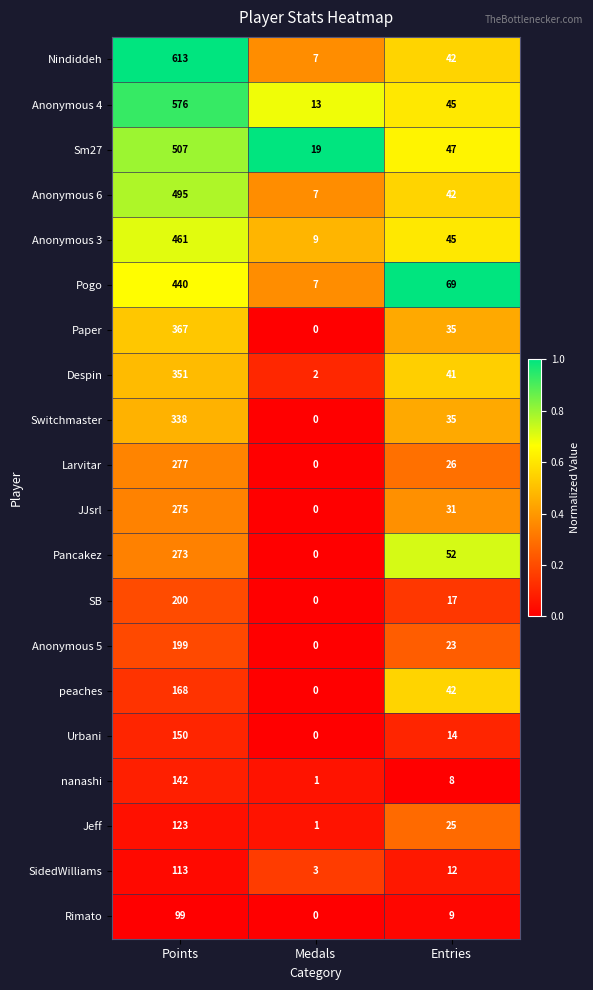

Which series changed the most between Points and Entries?

Nindiddeh